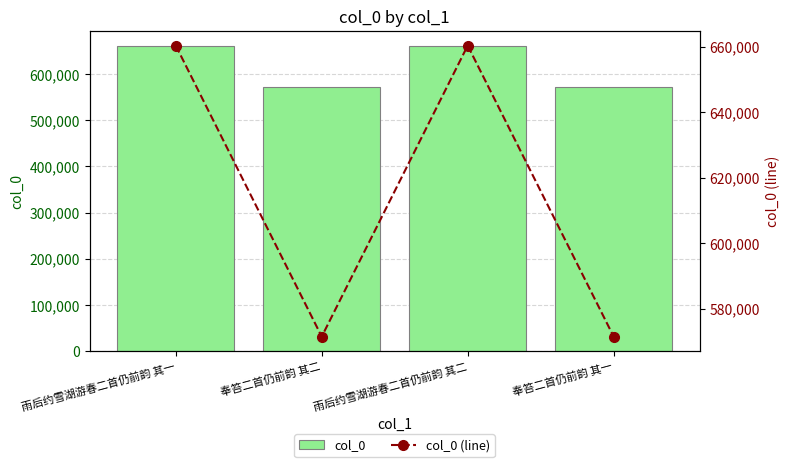

The value of col_0 (line) at 雨后约雪湖游春二首仍前韵 其二 is 307914. True or false?

False